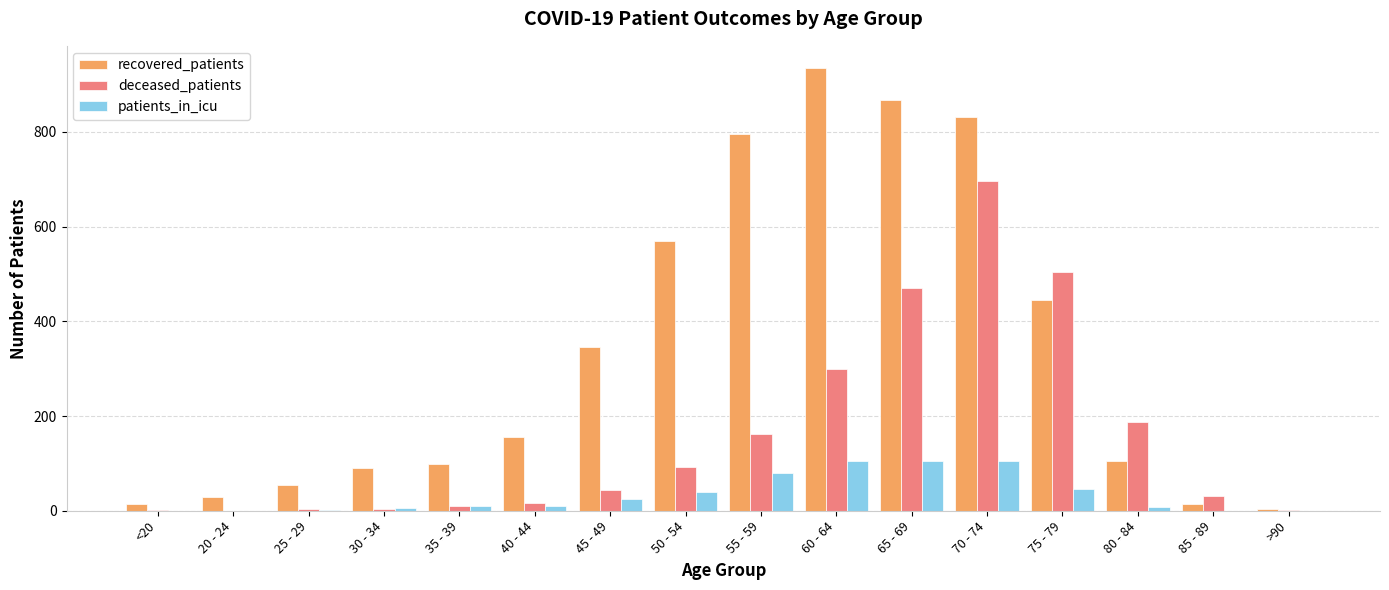

Which series changed the most between 25 - 29 and 75 - 79?

deceased_patients